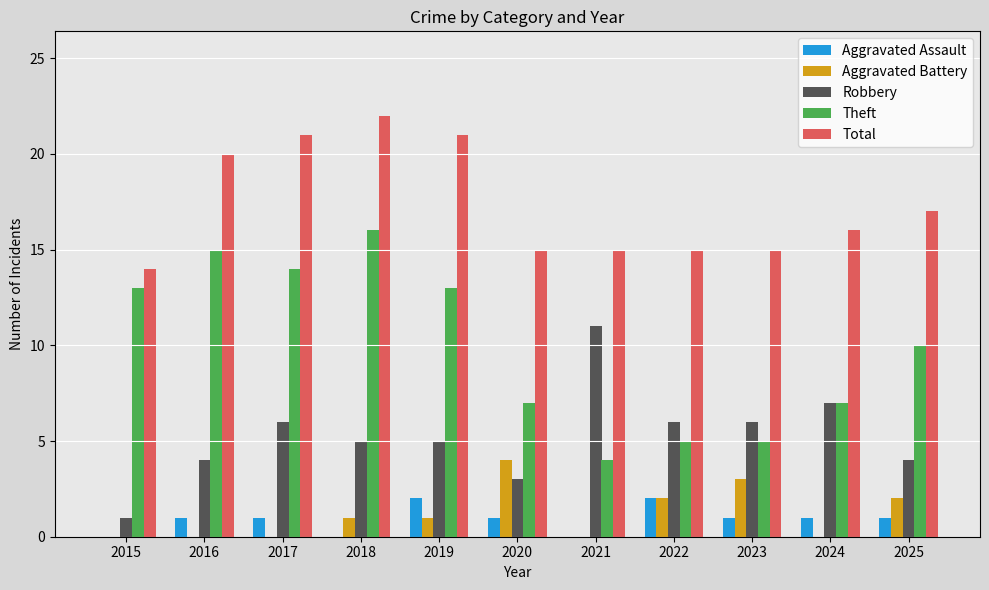

What is the total value across all series at 2025?

34